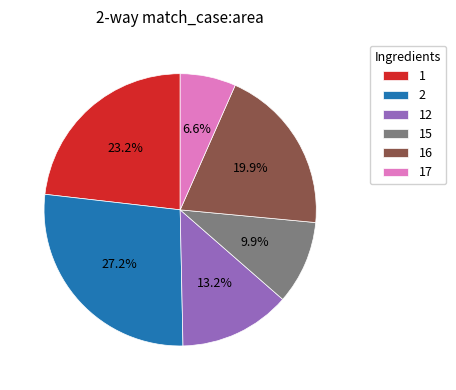

To the nearest percent, what is the difference between the largest and smallest slice percentages?

21%